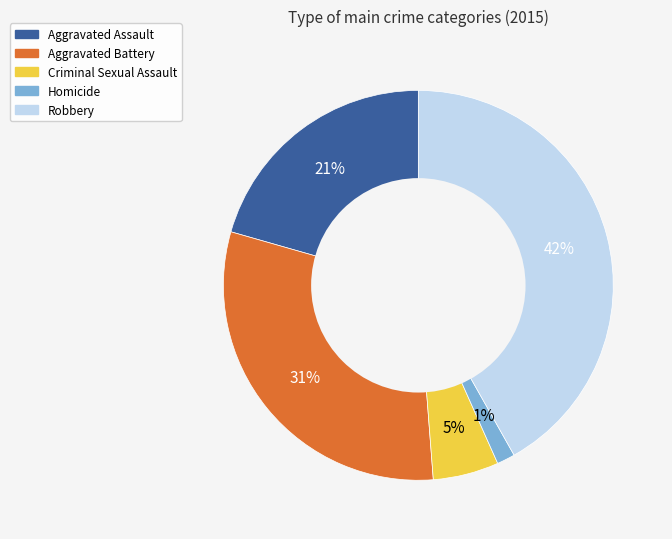

To the nearest percent, what portion does Aggravated Assault represent?

21%